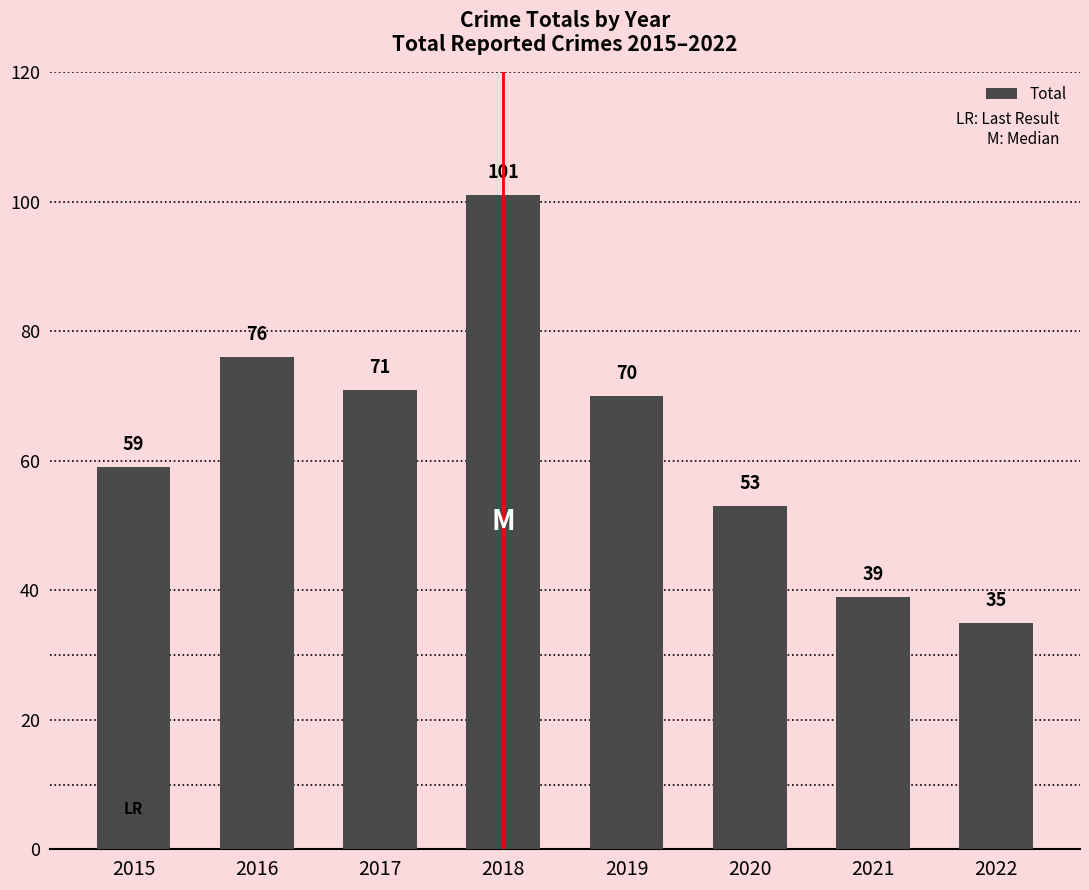

What is the average value?

63